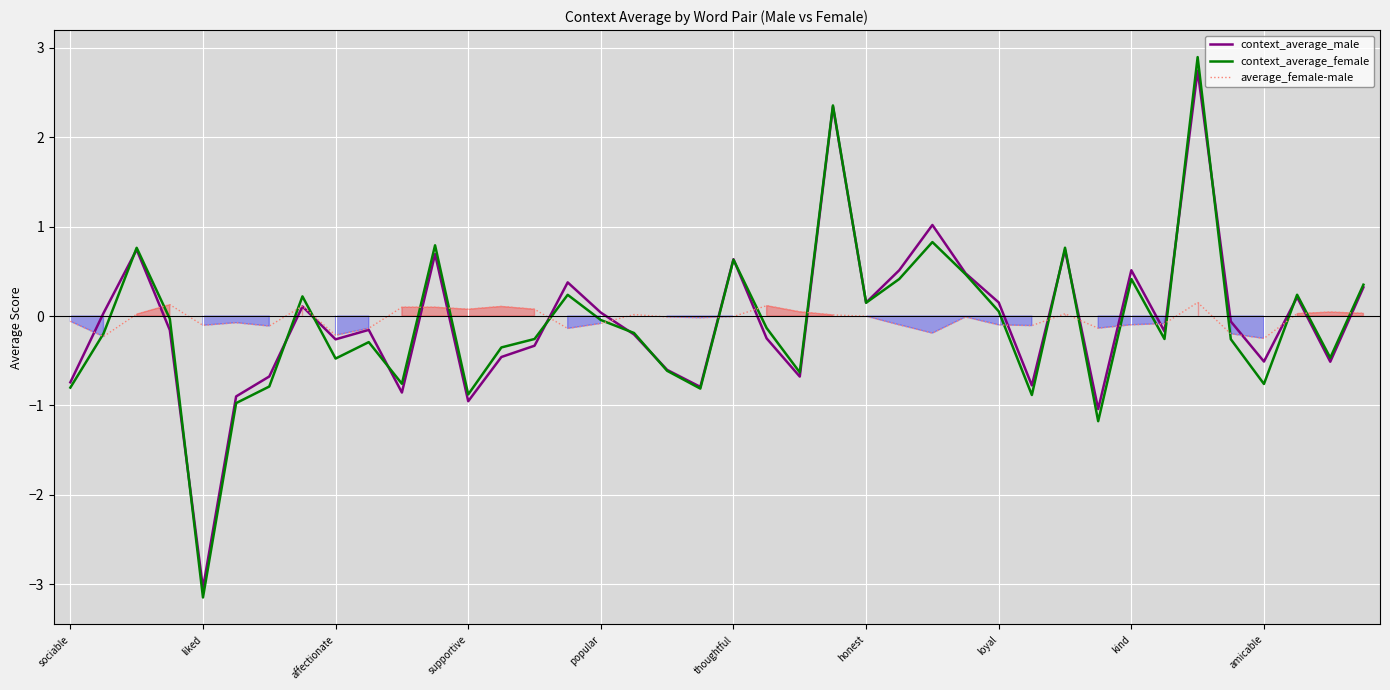

How many lines are shown in the chart?

3